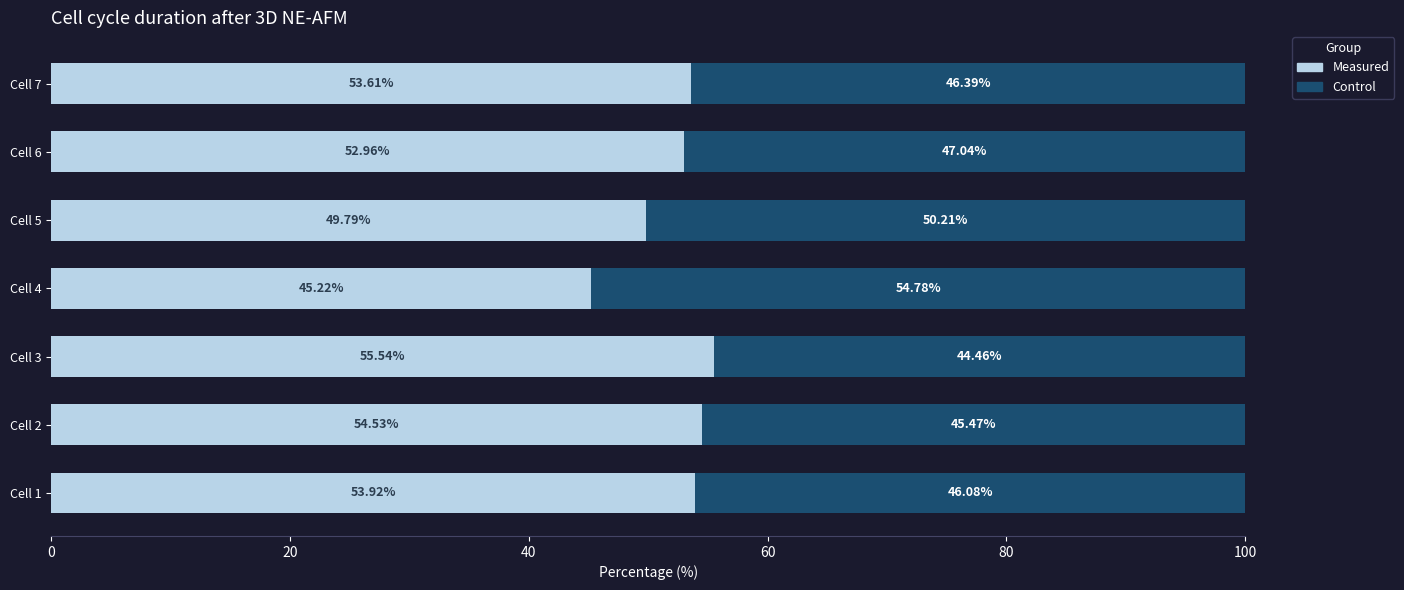

What is the total value across all series at Cell 4?

100.0